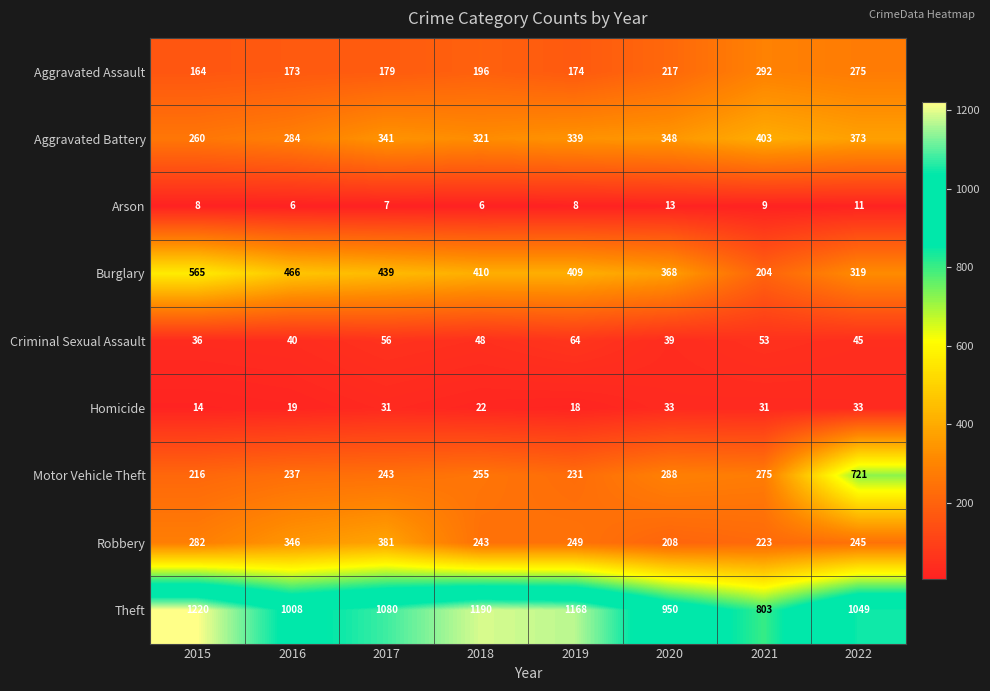

At how many categories does at least one series exceed 1056?

4